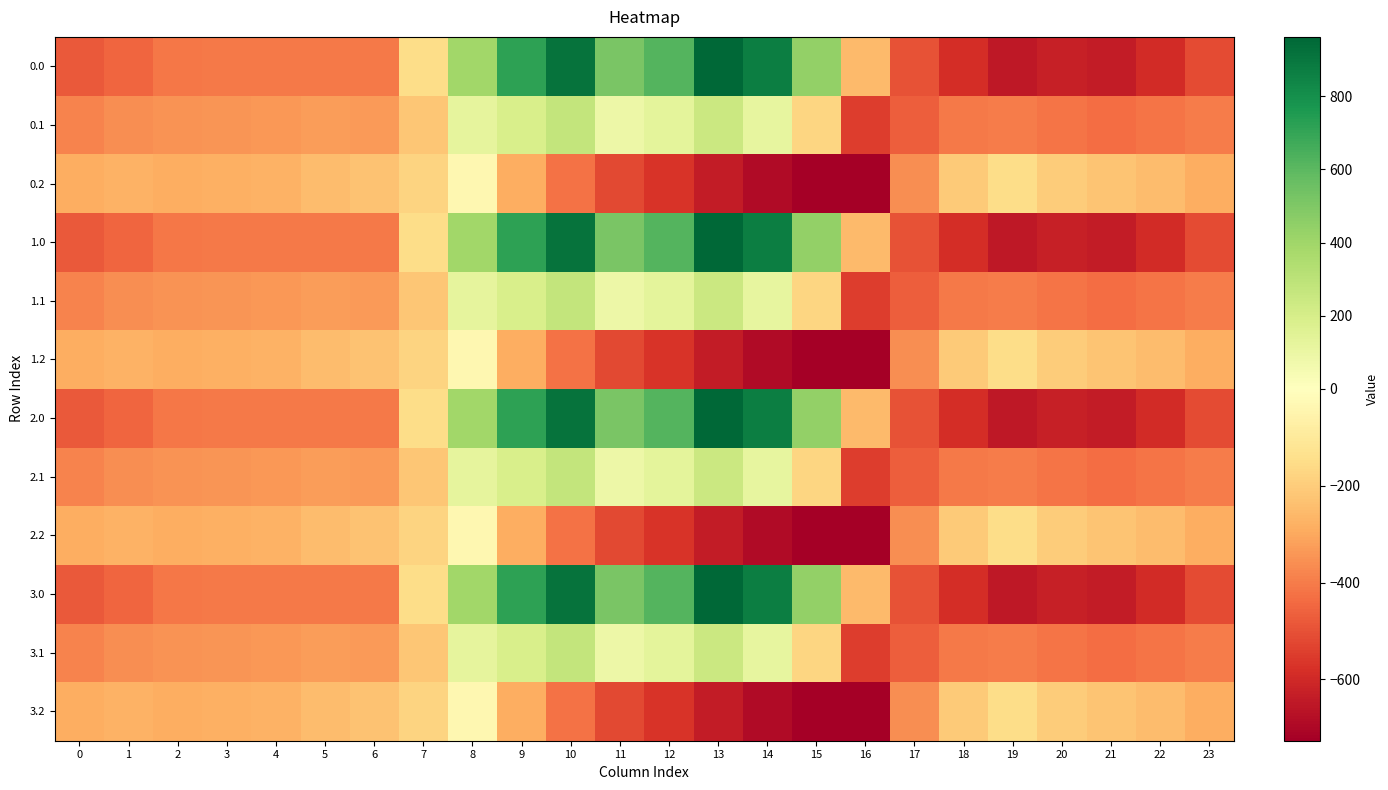

At which category is the sum across all series the highest?

10